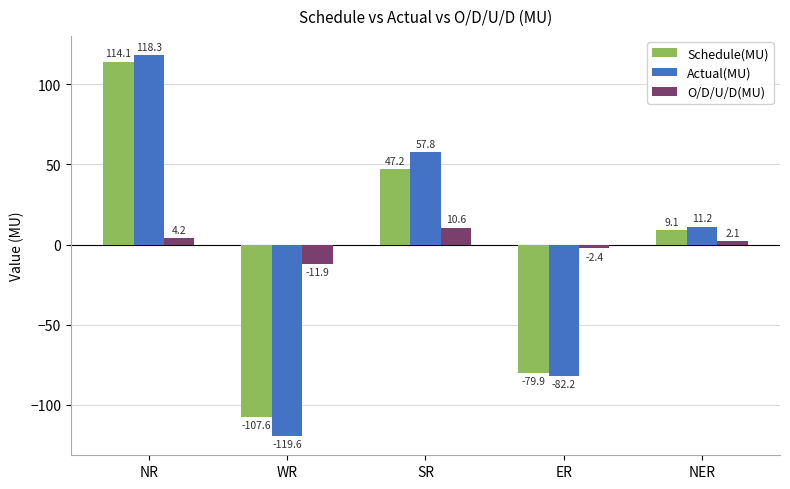

Count the number of data series in this chart.

3